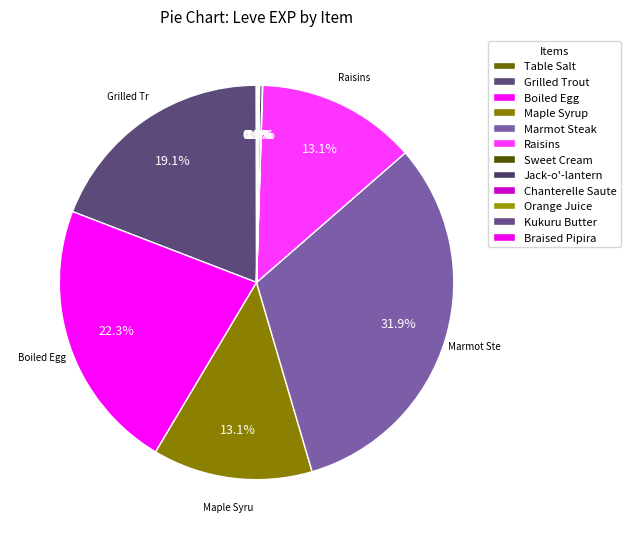

To the nearest percent, what is the difference between the largest and smallest slice percentages?

32%